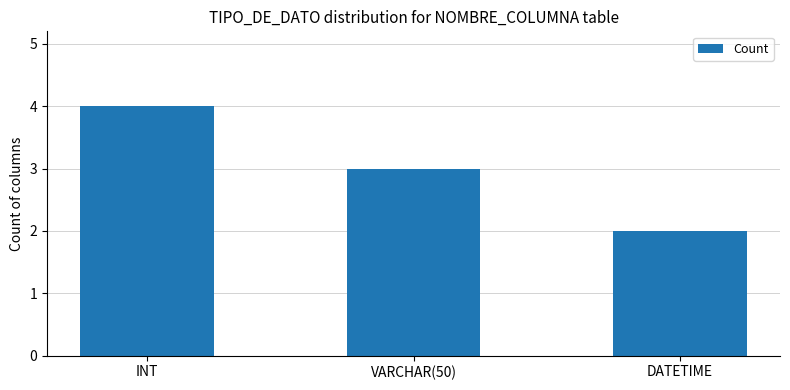

Is it true that the value at INT is 6?

False